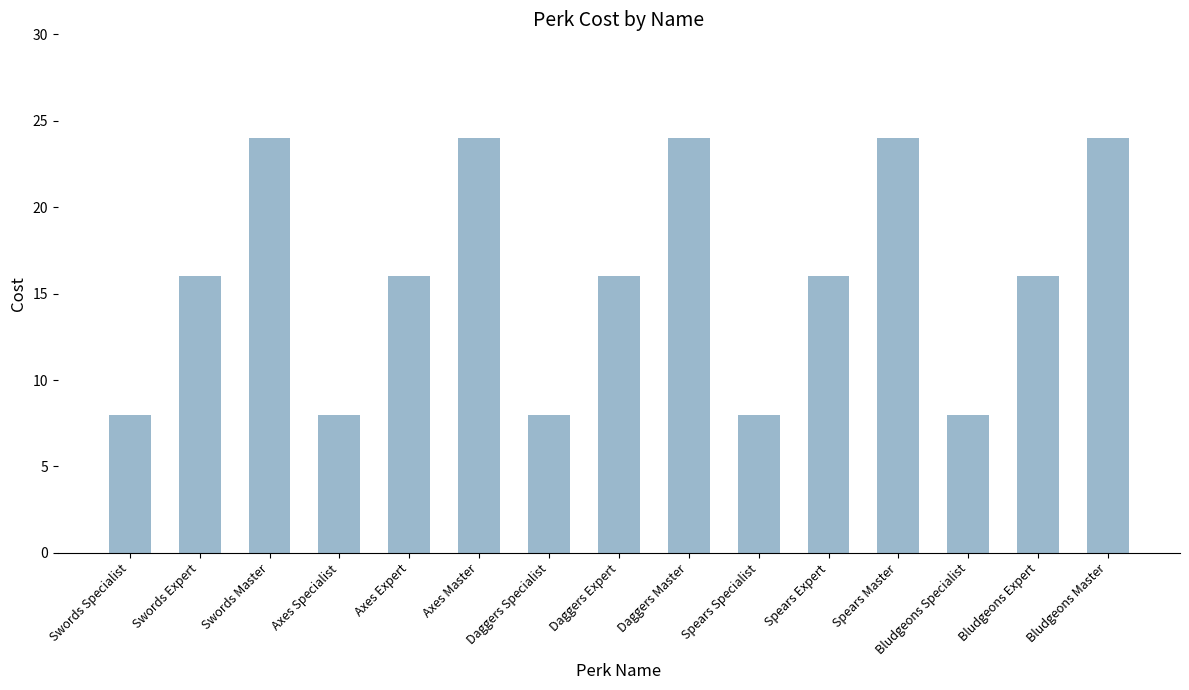

What is the label of the 1st bar from the right?

Bludgeons Master